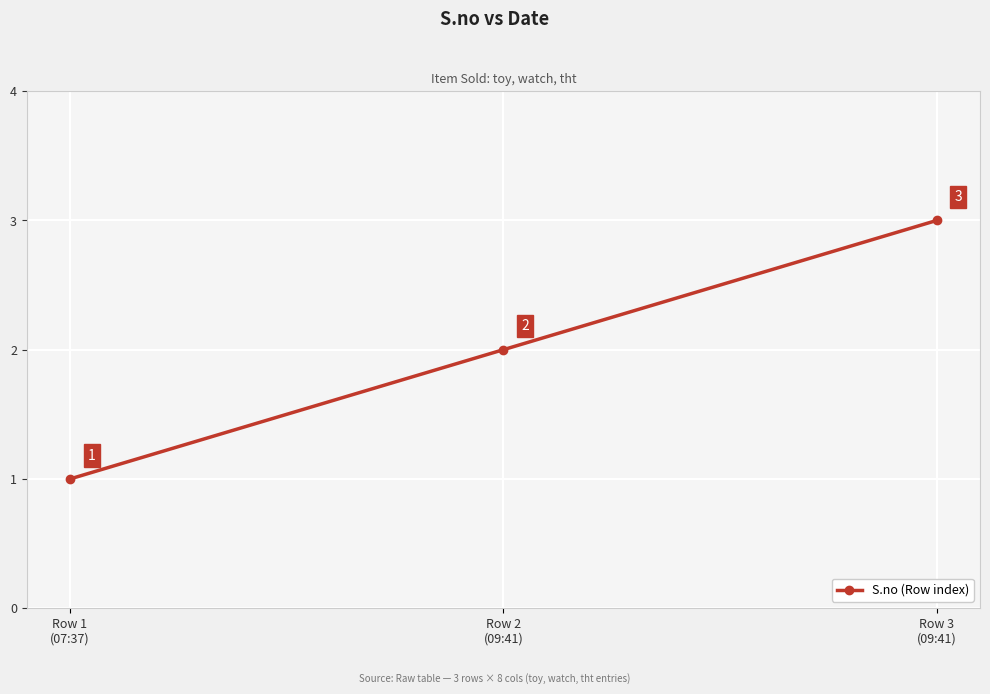

What is the ratio of the value at Row 2
(09:41) to the value at Row 3
(09:41)?

0.7